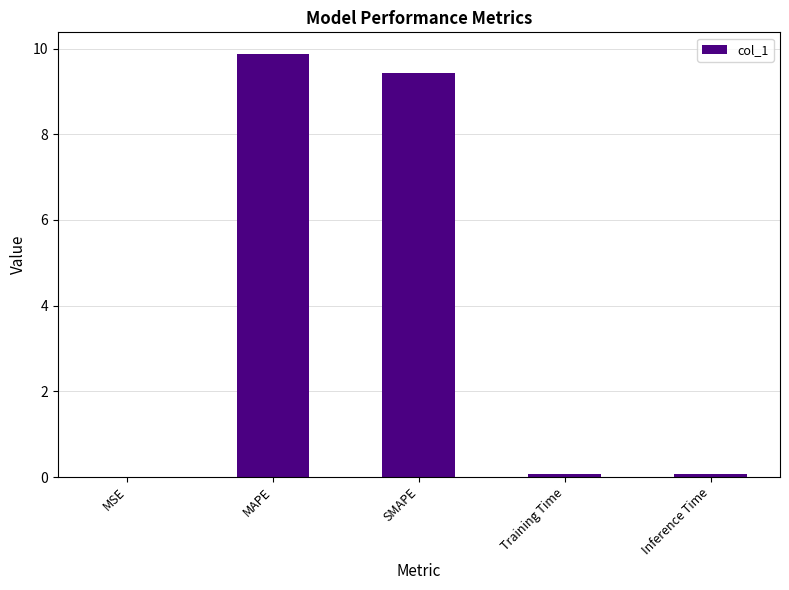

Between SMAPE and MSE, which is larger?

SMAPE